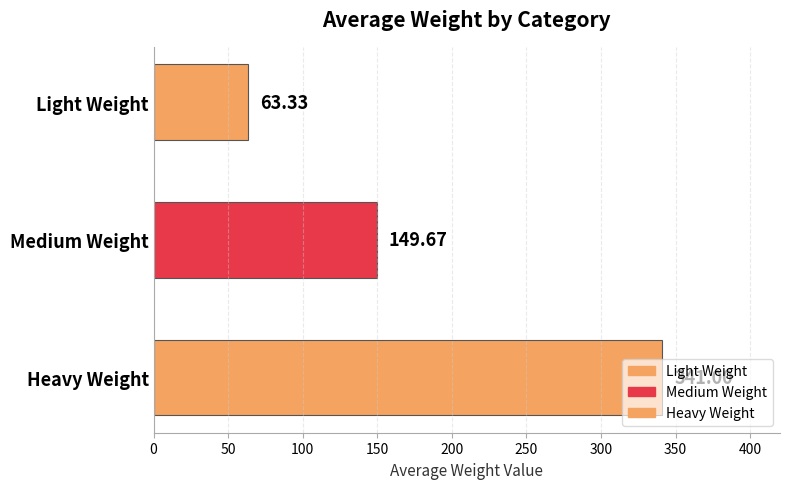

Between Medium Weight and Heavy Weight, which is larger?

Heavy Weight